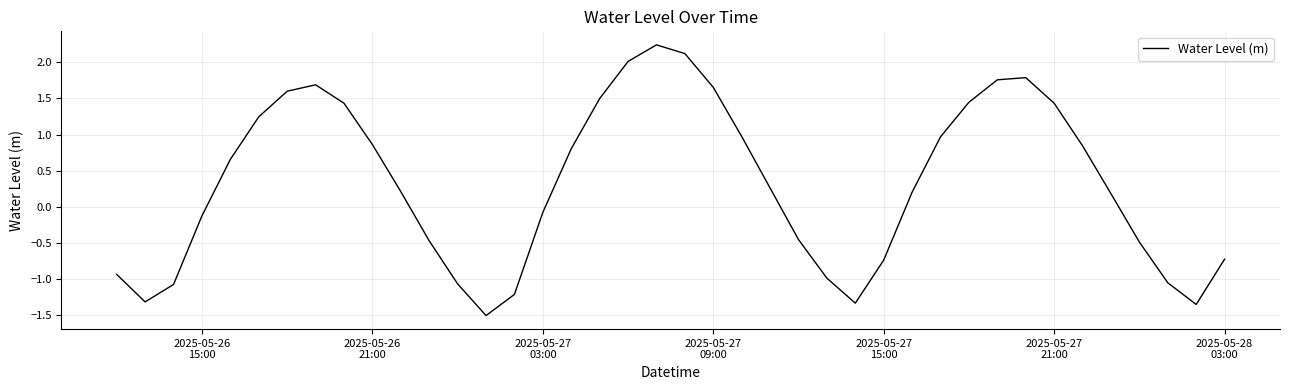

What is the smallest value displayed?

-1.5